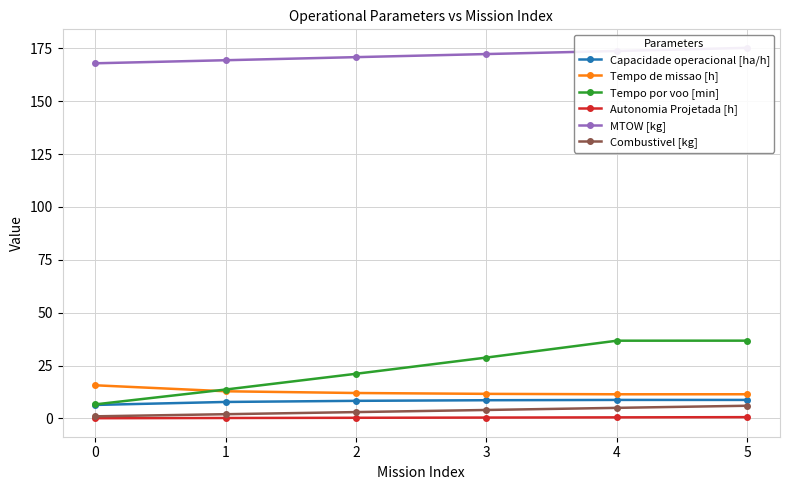

True or false: Tempo de missao [h] and Combustivel [kg] intersect in this chart.

False